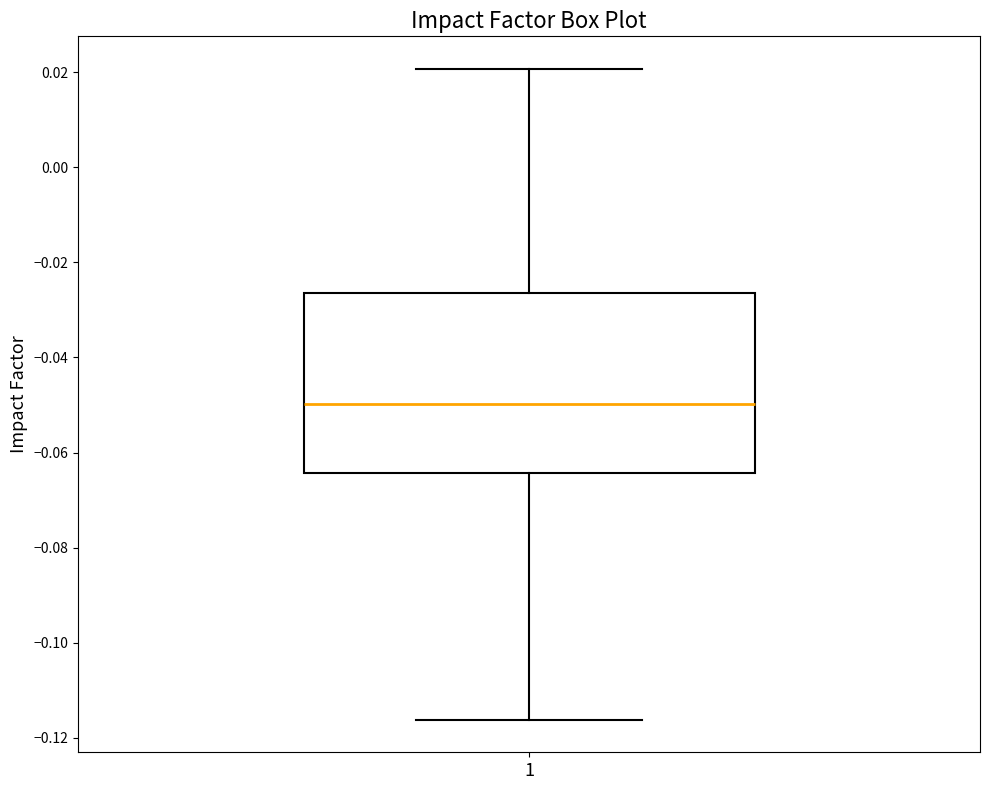

Where is the lower edge of the box at x = 1 on the y-axis? The values are not printed on the chart, so give them approximately, as read against the axis.

-0.064